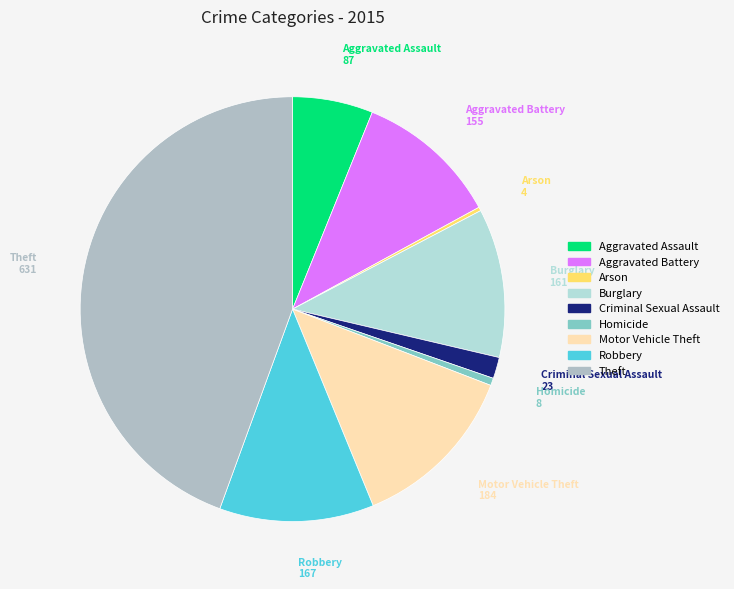

Combined, do Criminal Sexual Assault and Burglary account for over 50%?

No